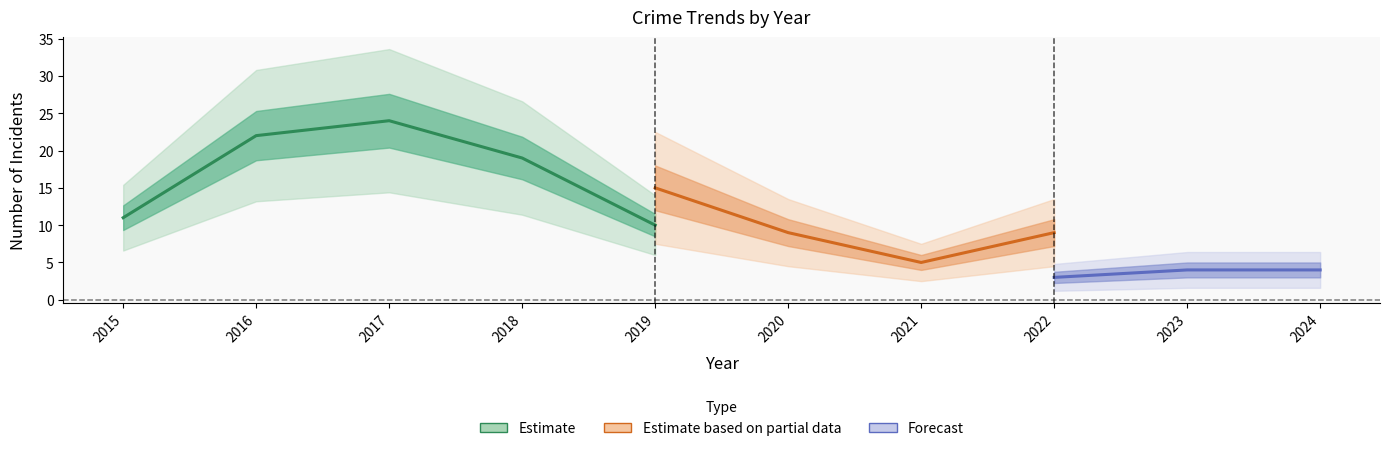

How many distinct data groups are displayed?

3